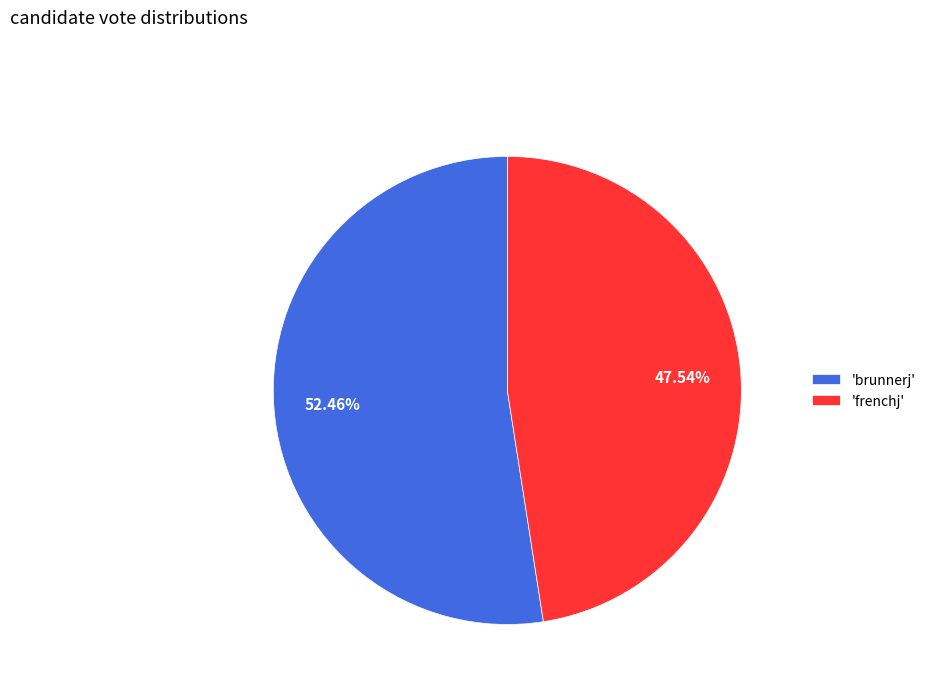

What is the largest slice in the pie chart?

'brunnerj'